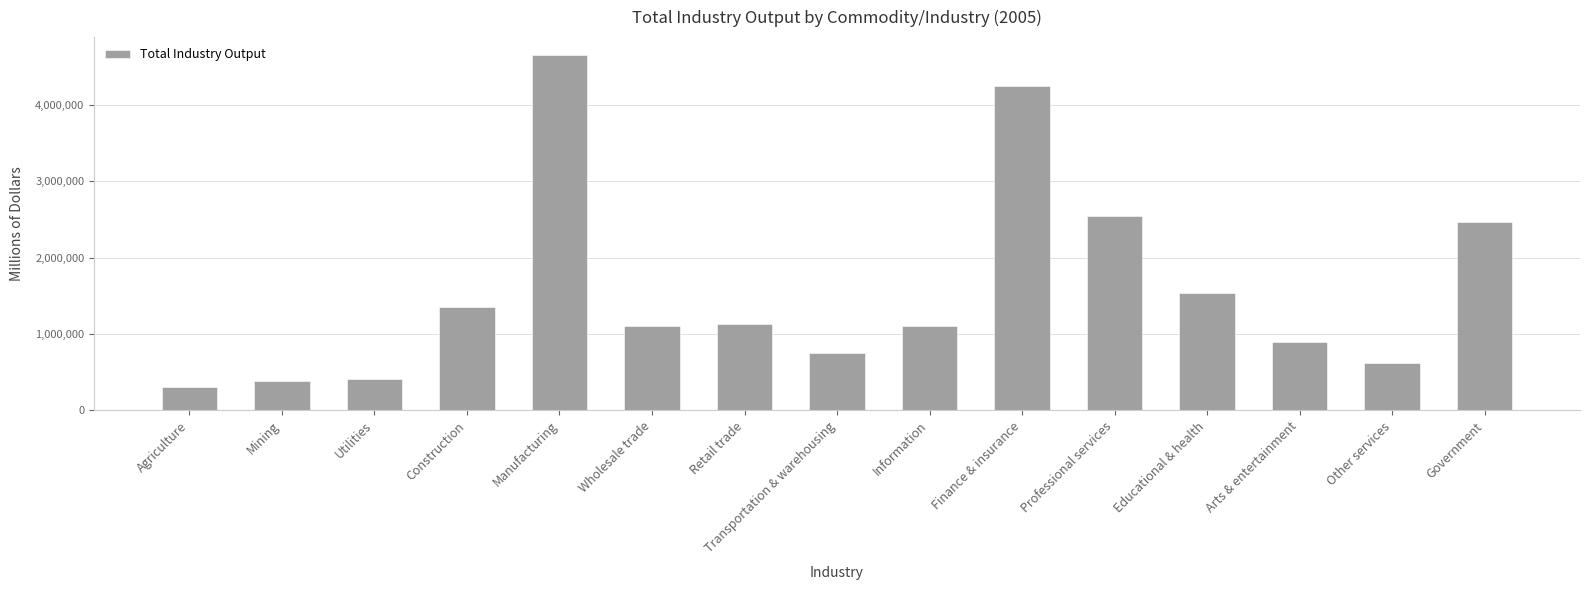

The value at Other services is 291389. True or false?

False